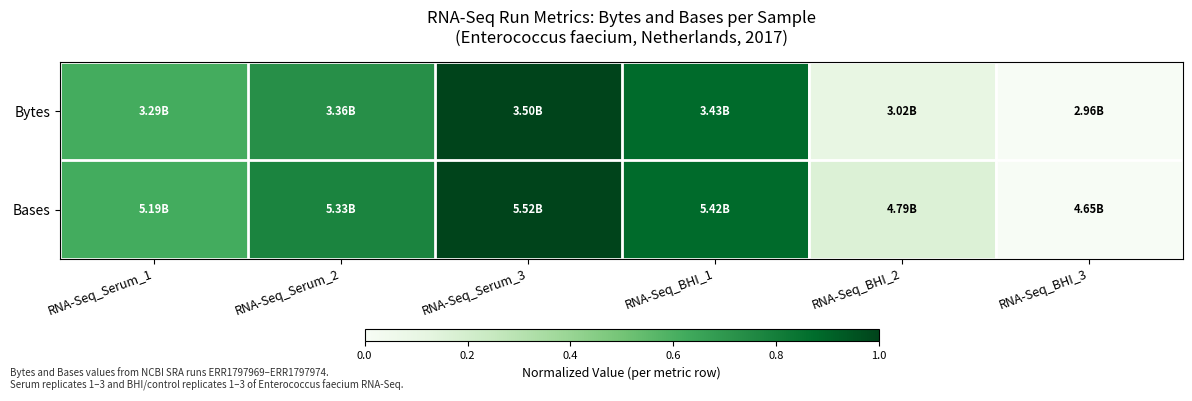

At RNA-Seq_BHI_1, list the series in order from largest to smallest.

Bases, Bytes